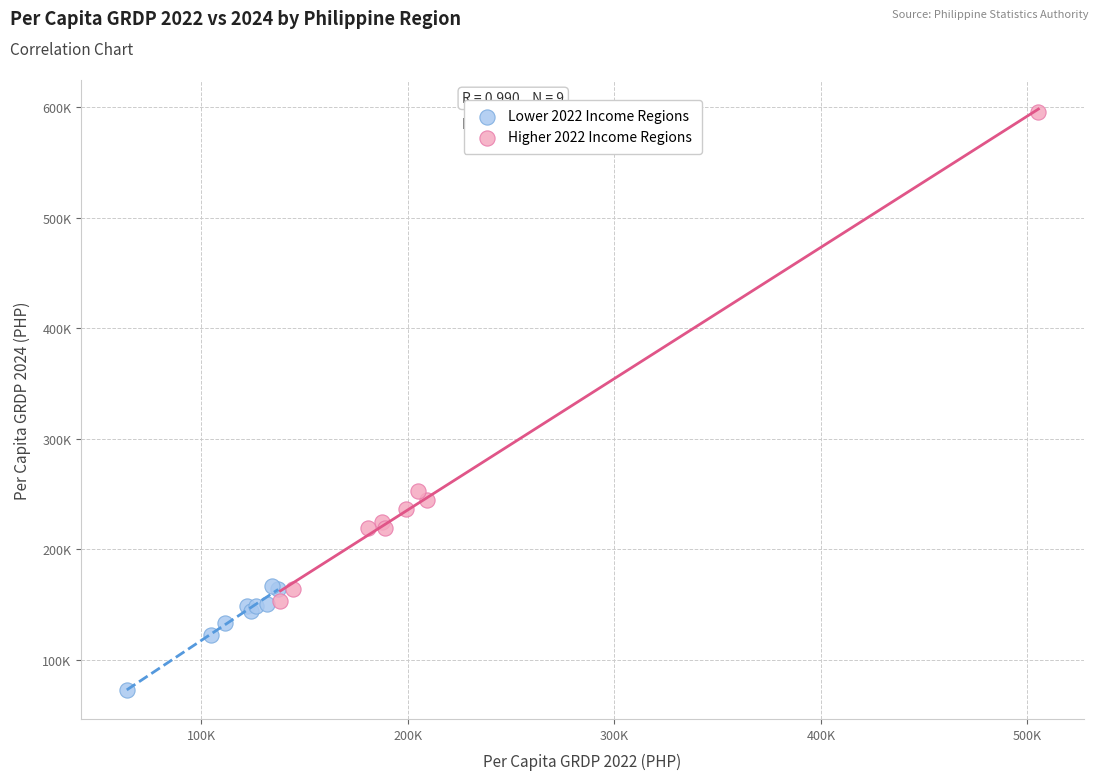

Which series has the largest Y range (max minus min)?

Higher 2022 Income Regions